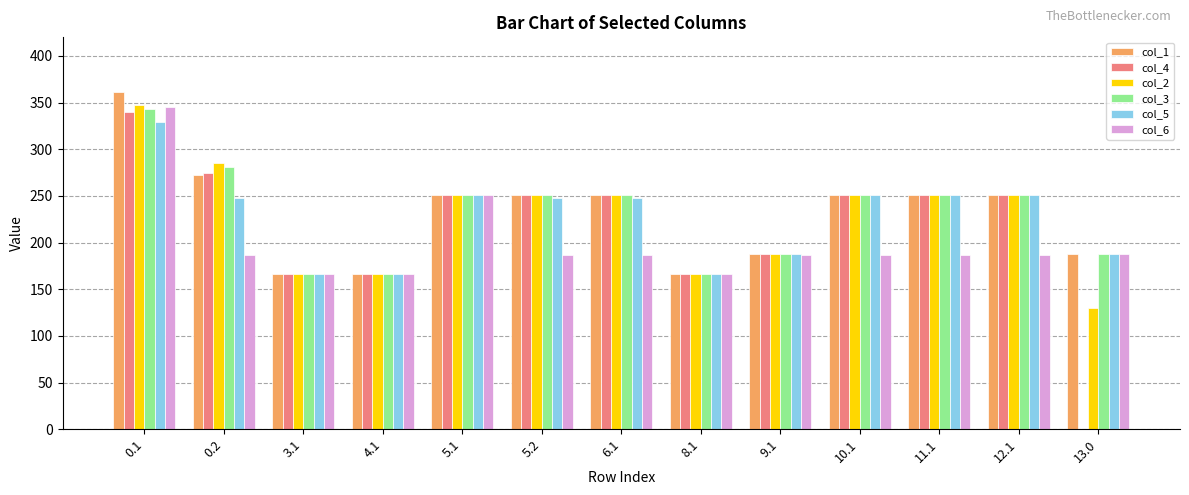

Is the value of col_1 at 0.1 greater than the value of col_6 at 5.2?

Yes